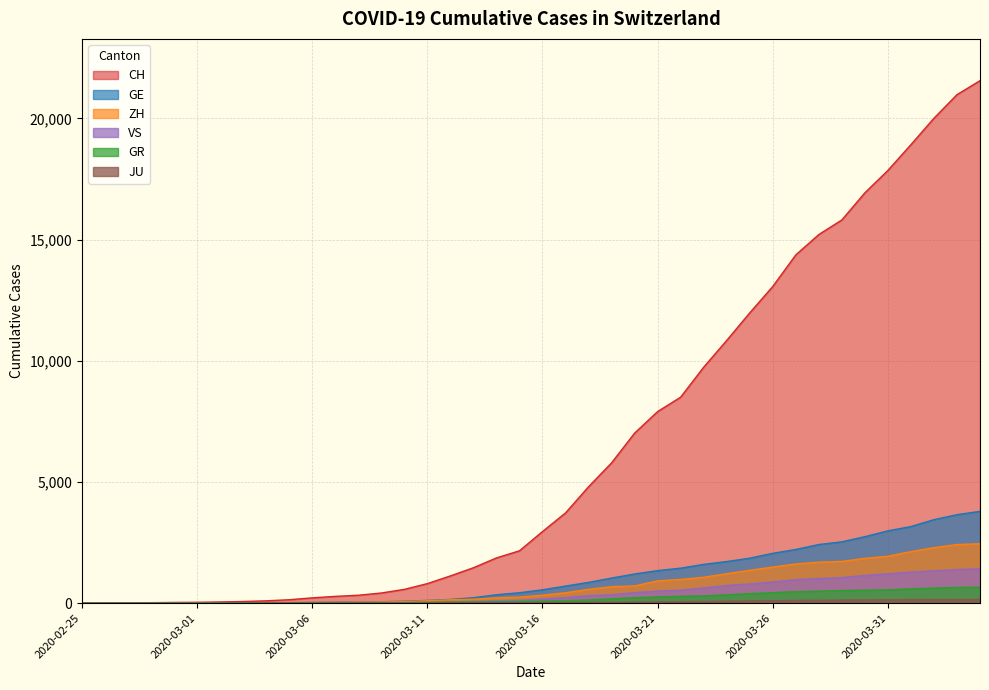

How many series are shown in this chart?

6